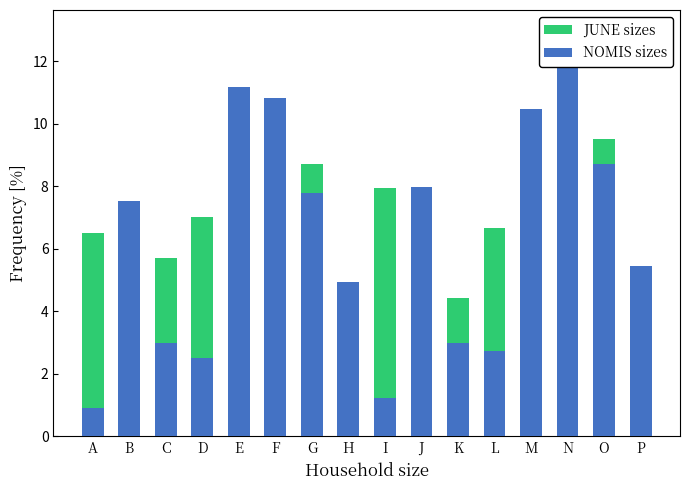

Which label corresponds to the smallest value in the chart?

A